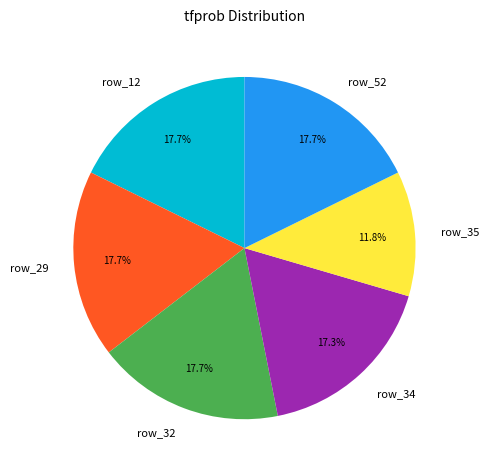

To the nearest percent, what is the combined percentage of row_34 and row_29?

35%